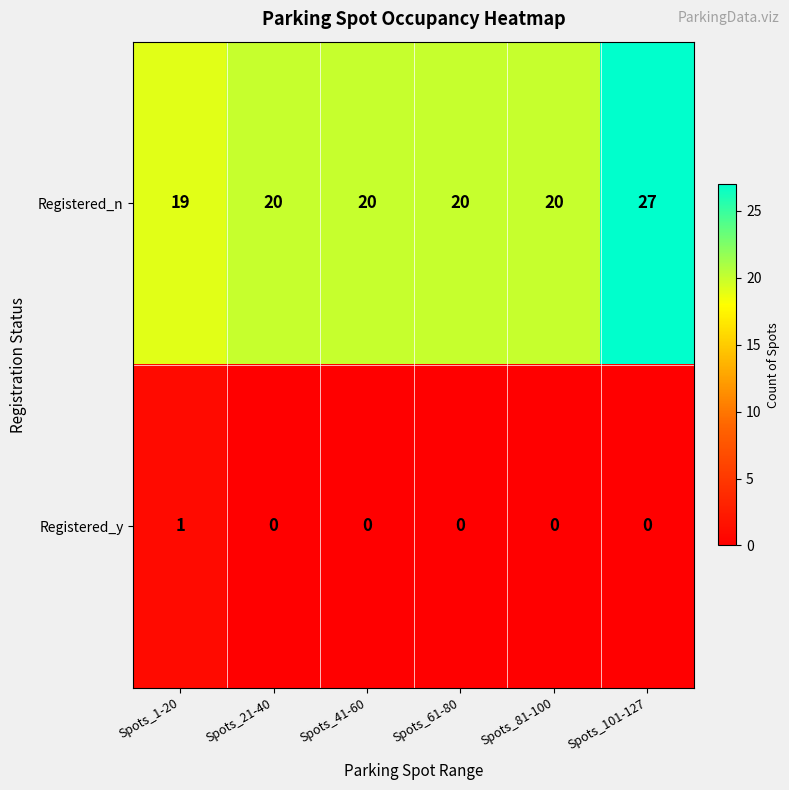

Rank the series at Spots_101-127 from highest to lowest value.

Registered_n, Registered_y